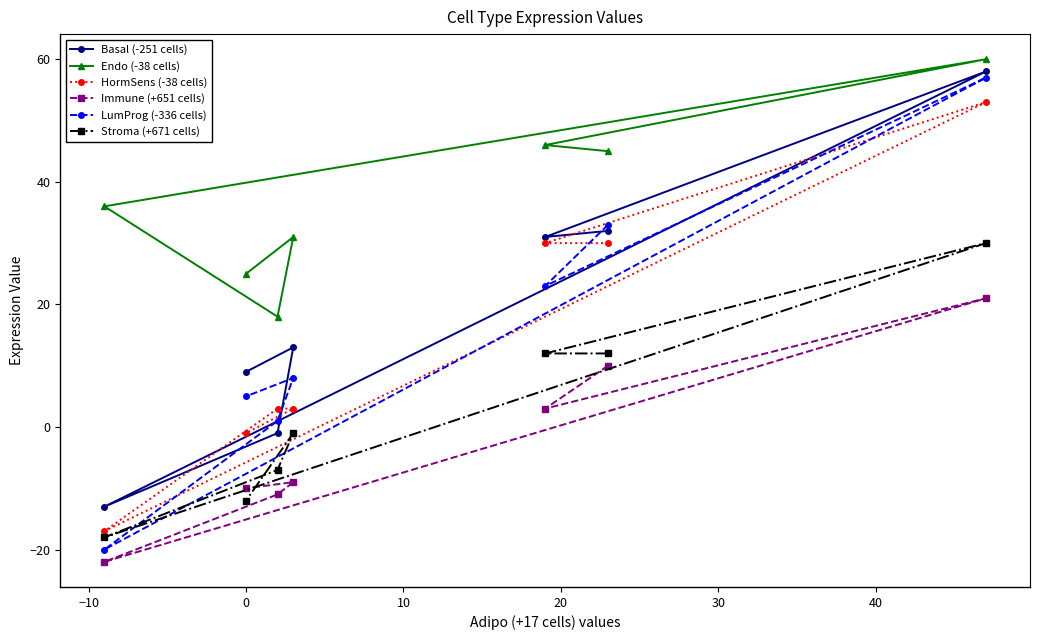

Which series has the widest spread of values?

LumProg (-336 cells)